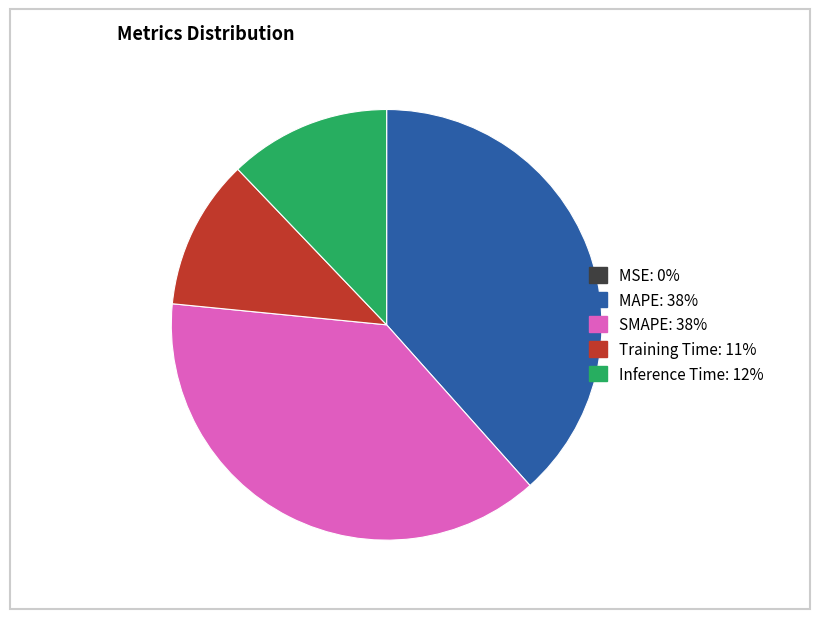

Does MAPE represent more than half of the total?

No